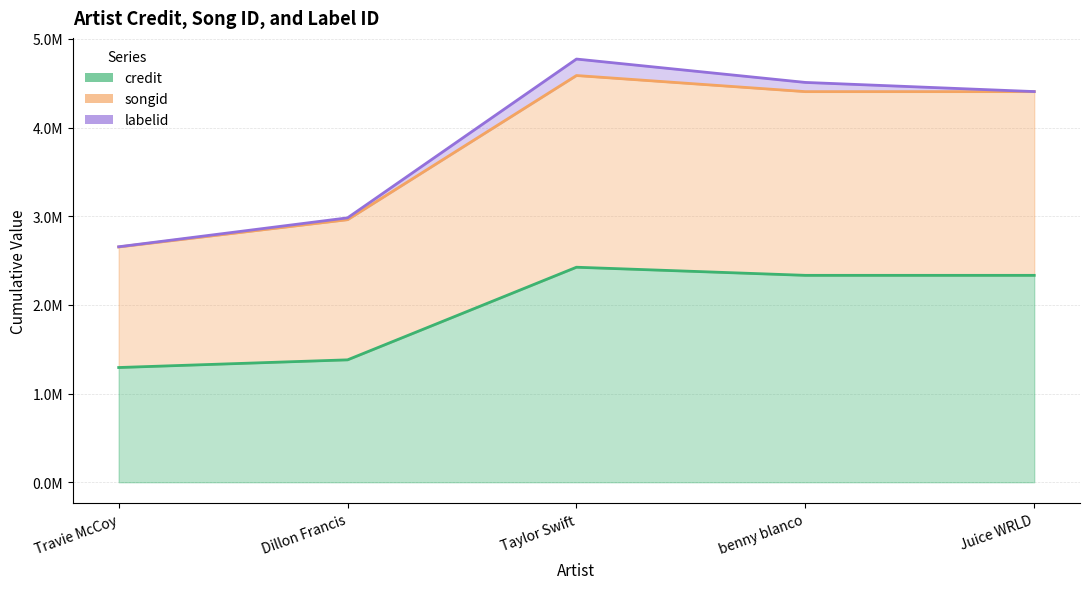

Which series has the widest spread of values?

labelid (line)